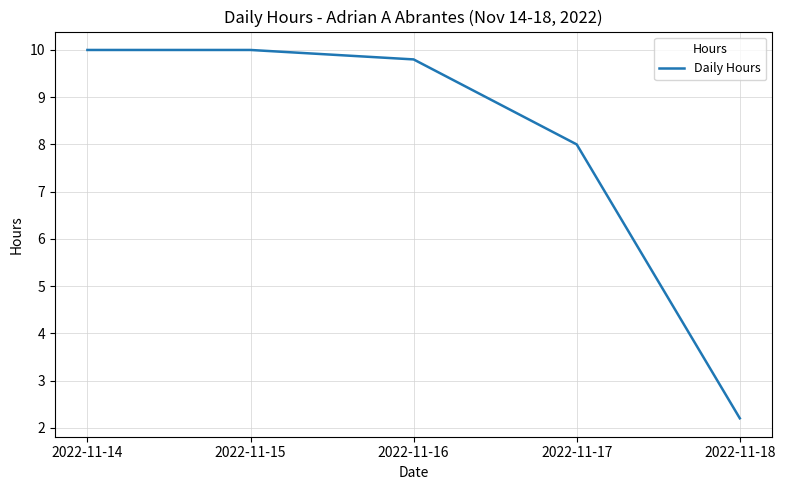

Reading left to right, list all the values displayed in this chart.

2022-11-14=10.0	2022-11-15=10.0	2022-11-16=9.8	2022-11-17=8.0	2022-11-18=2.2